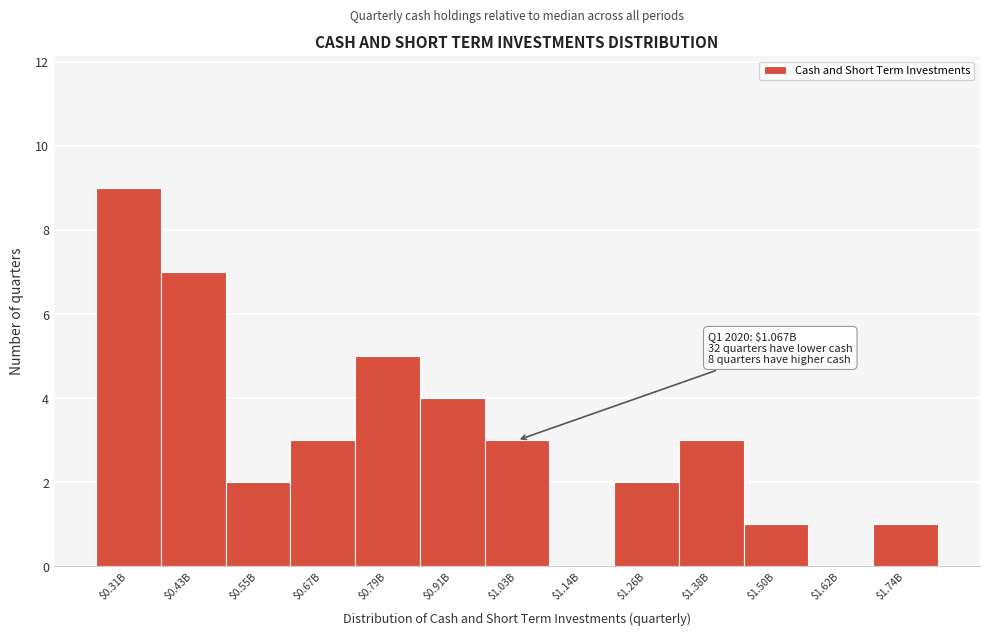

Is it true that the value at $0.67B is 2?

False